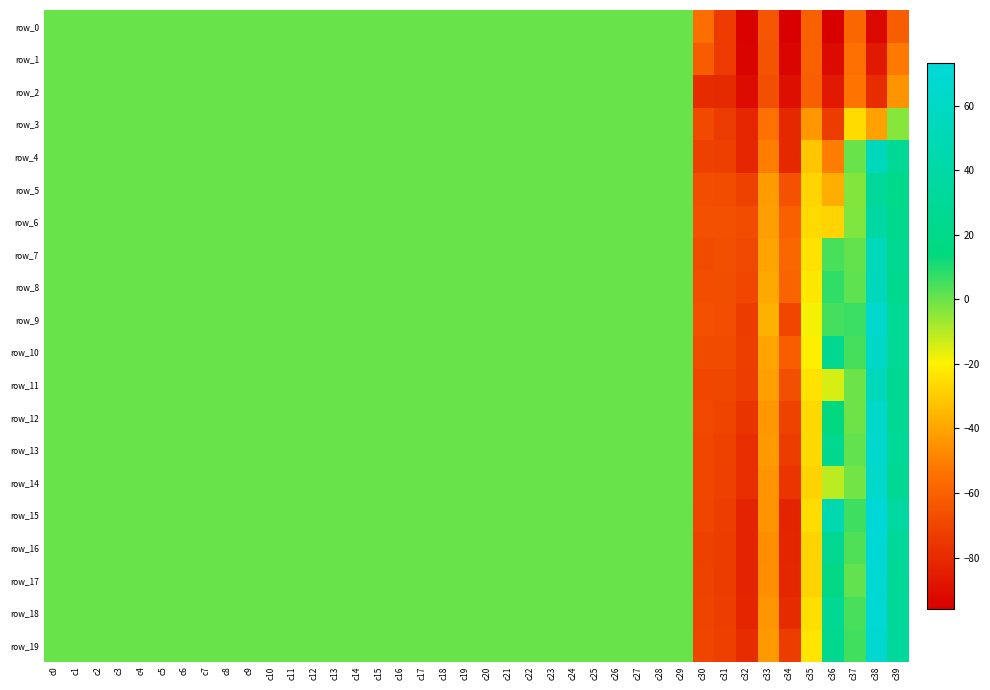

What is the total value across all series at c30?

-1371.4